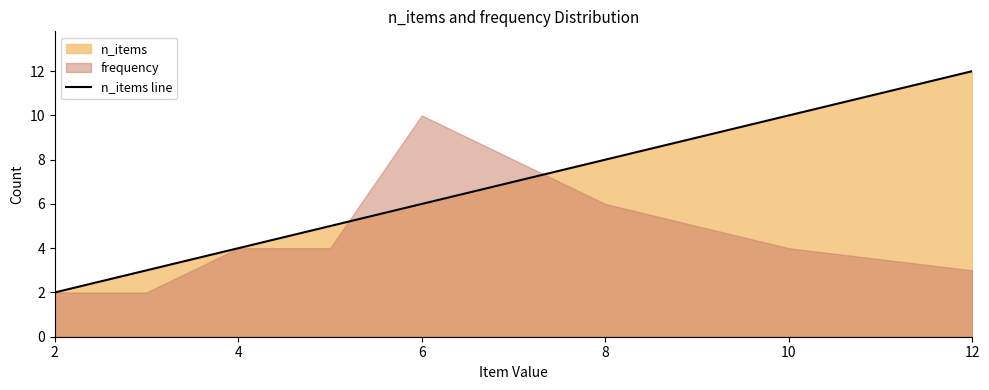

What is the highest value of the n_items line series?

12